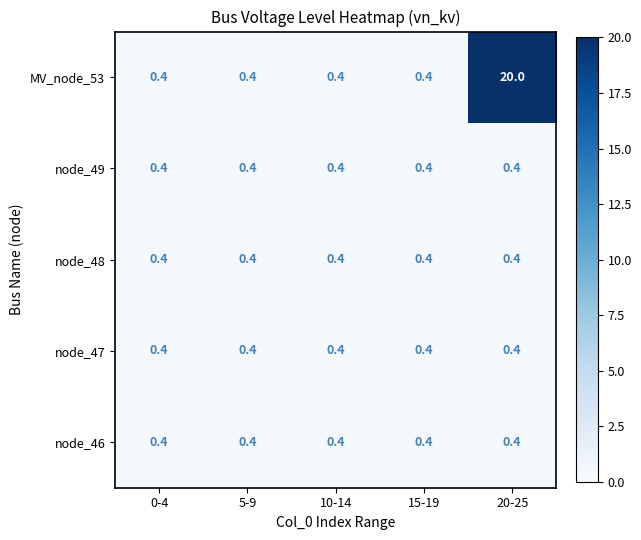

What is the total value across all series at 20-25?

21.6